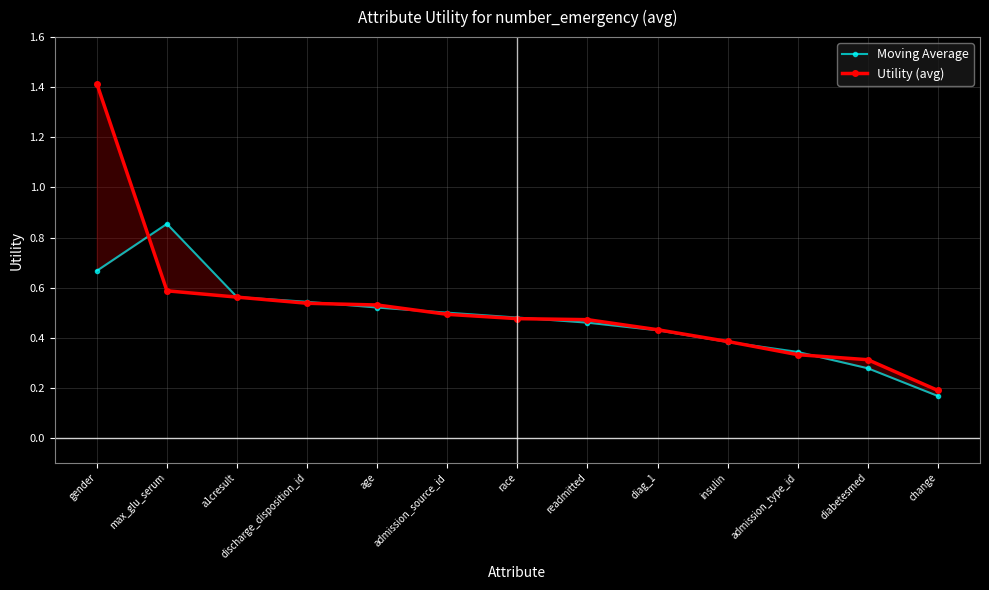

Which category has the highest value in the Utility (avg) series?

gender